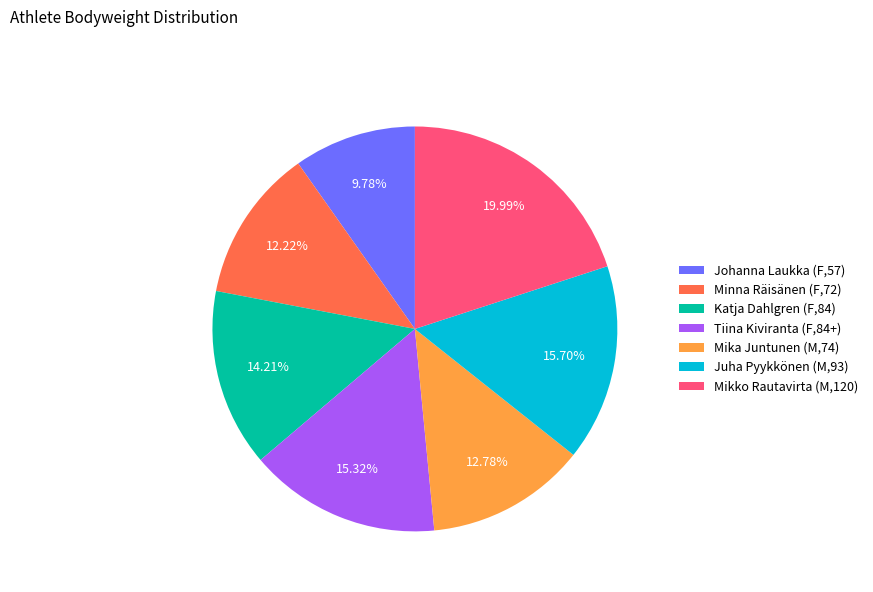

To the nearest percent, what is the difference between the largest and smallest slice percentages?

10%